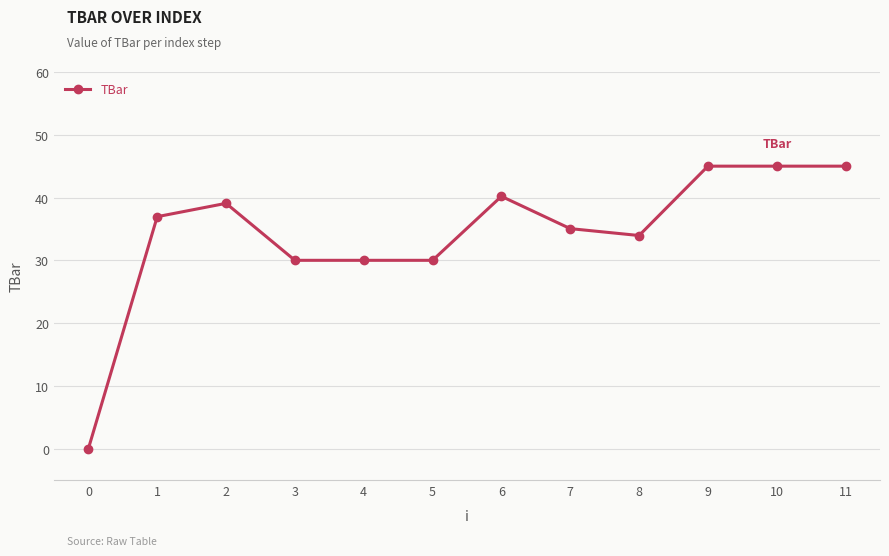

What is the difference between the maximum and minimum values?

45.0